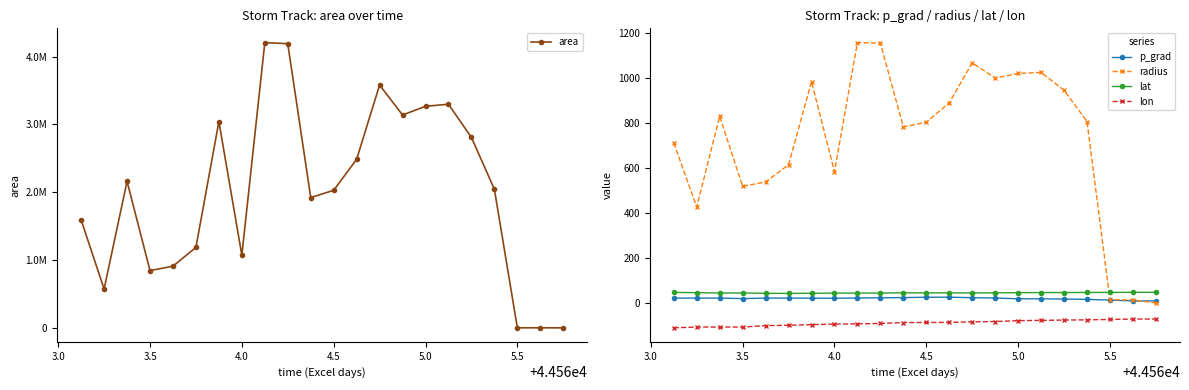

What is the lowest value of the lon series?

-110.3